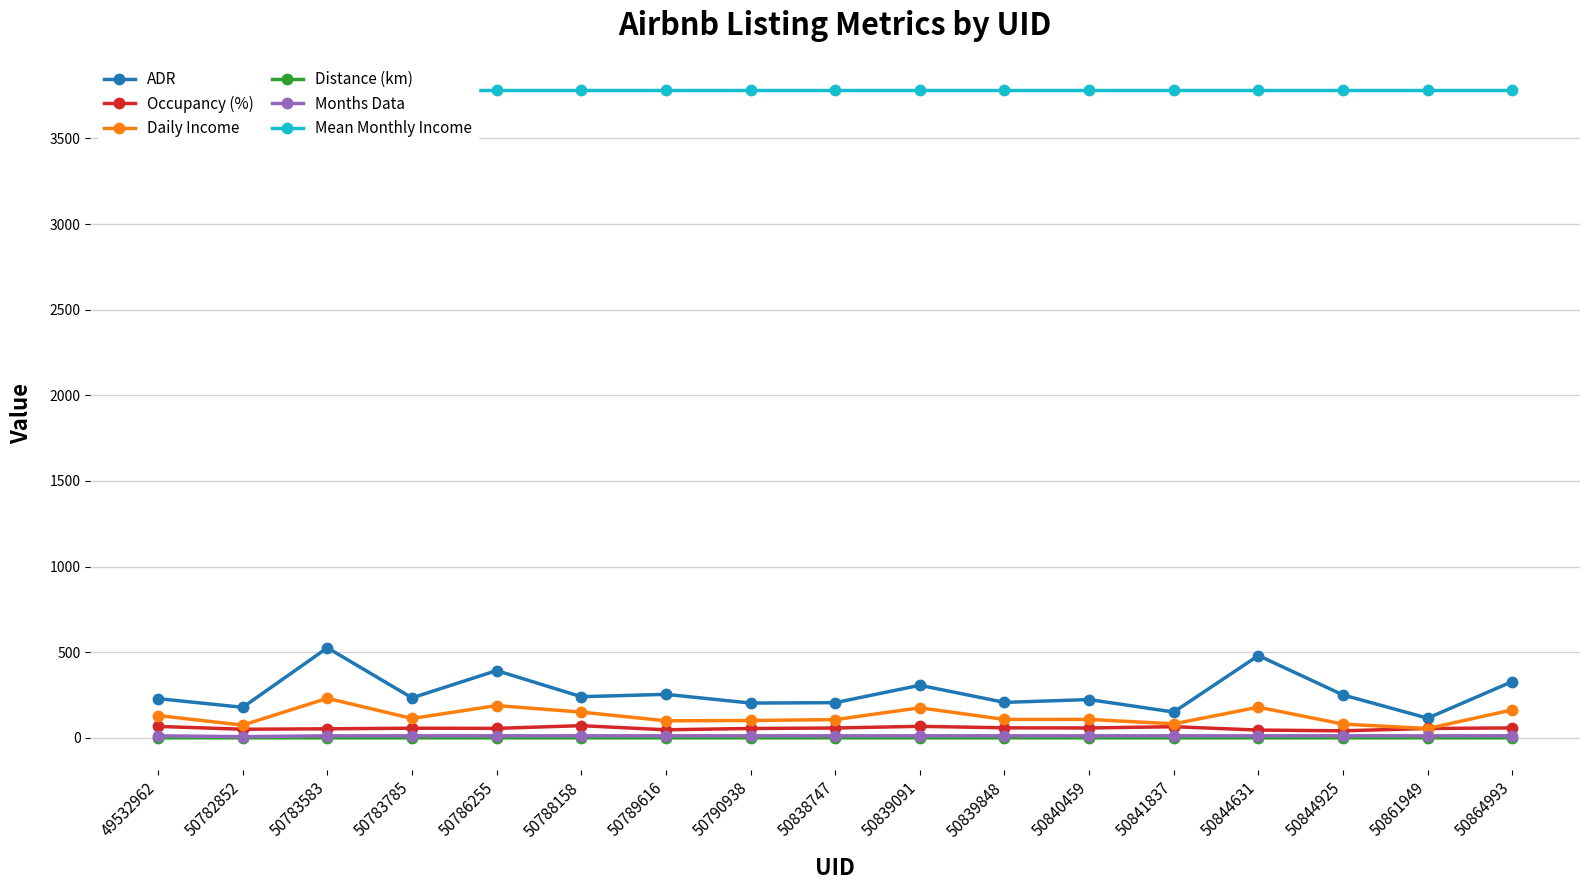

True or false: Mean Monthly Income has more than 2 points higher than both neighbors.

False